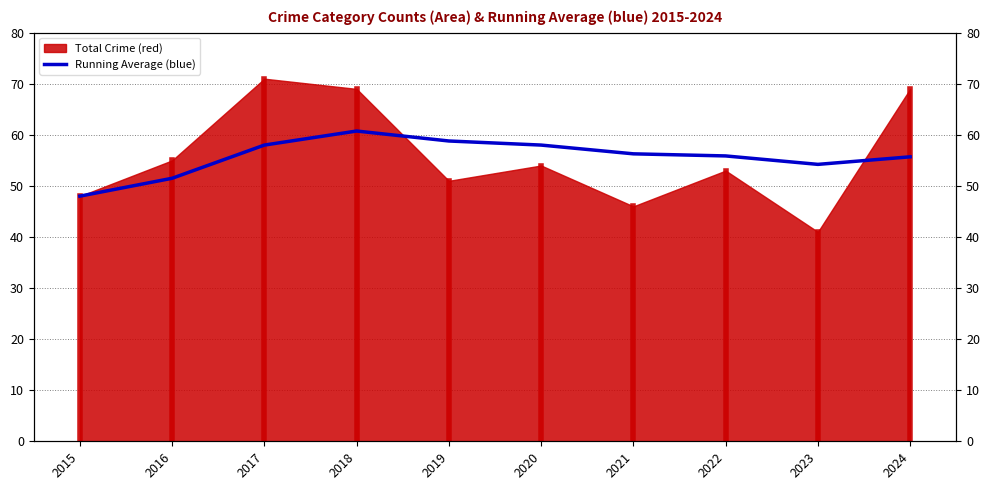

What is the average value?

55.7